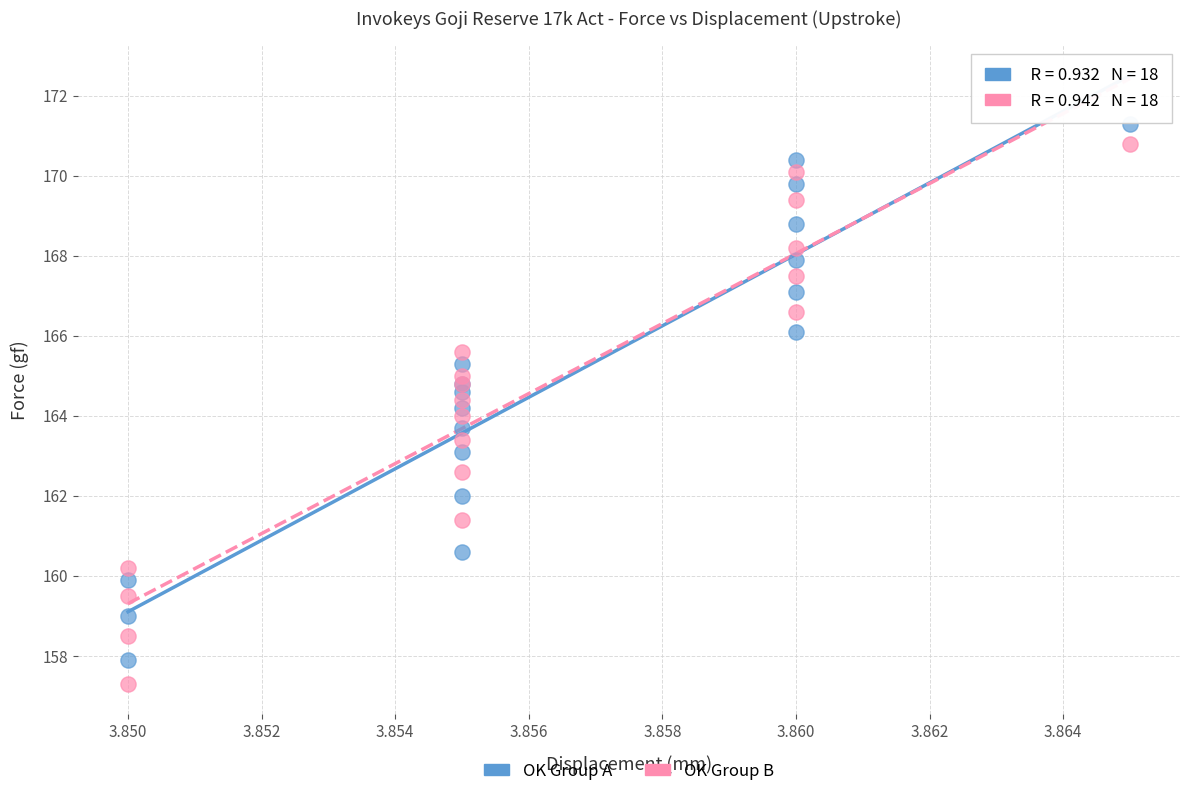

Which series has the widest spread of Y values?

OK Group B